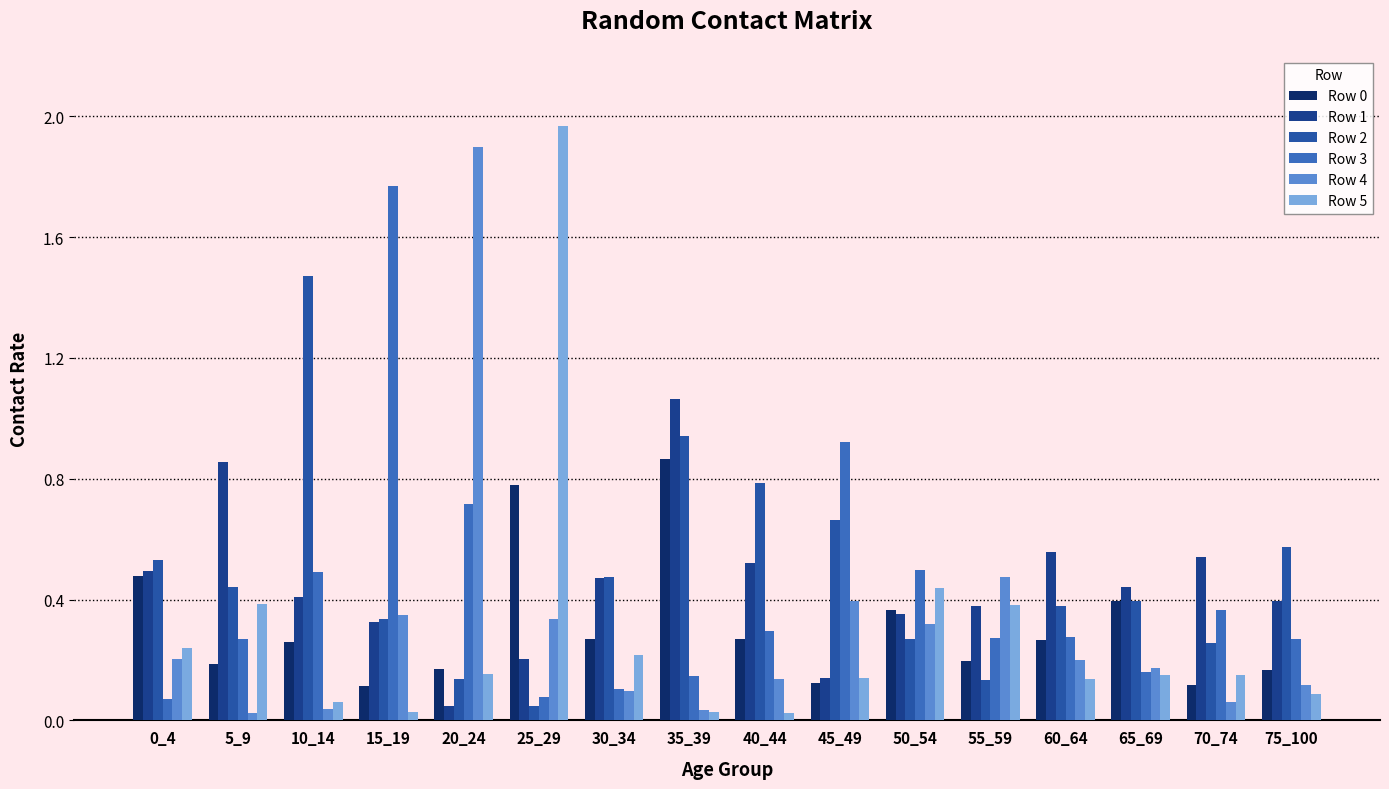

How many bars are there in each group?

6